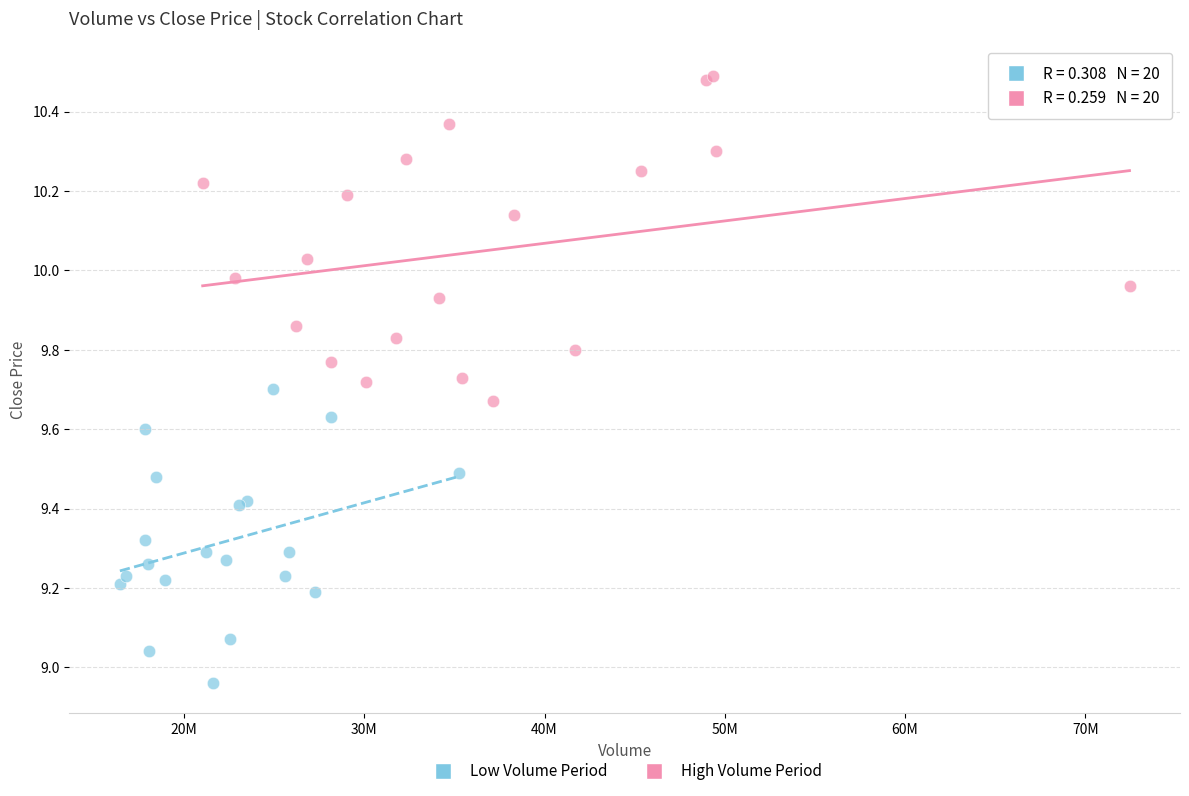

Which series reaches the minimum Y coordinate?

Low Volume Period